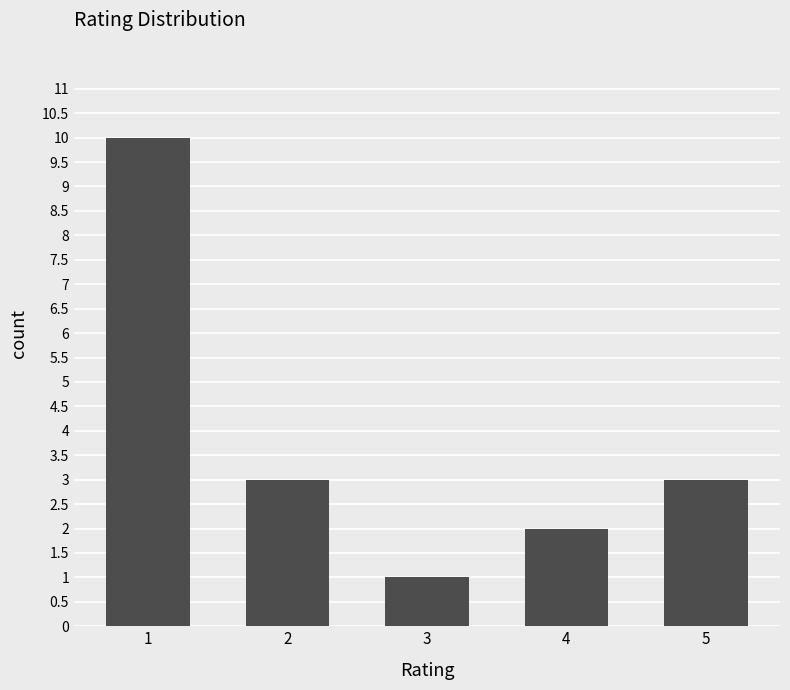

What is the greatest value displayed?

10